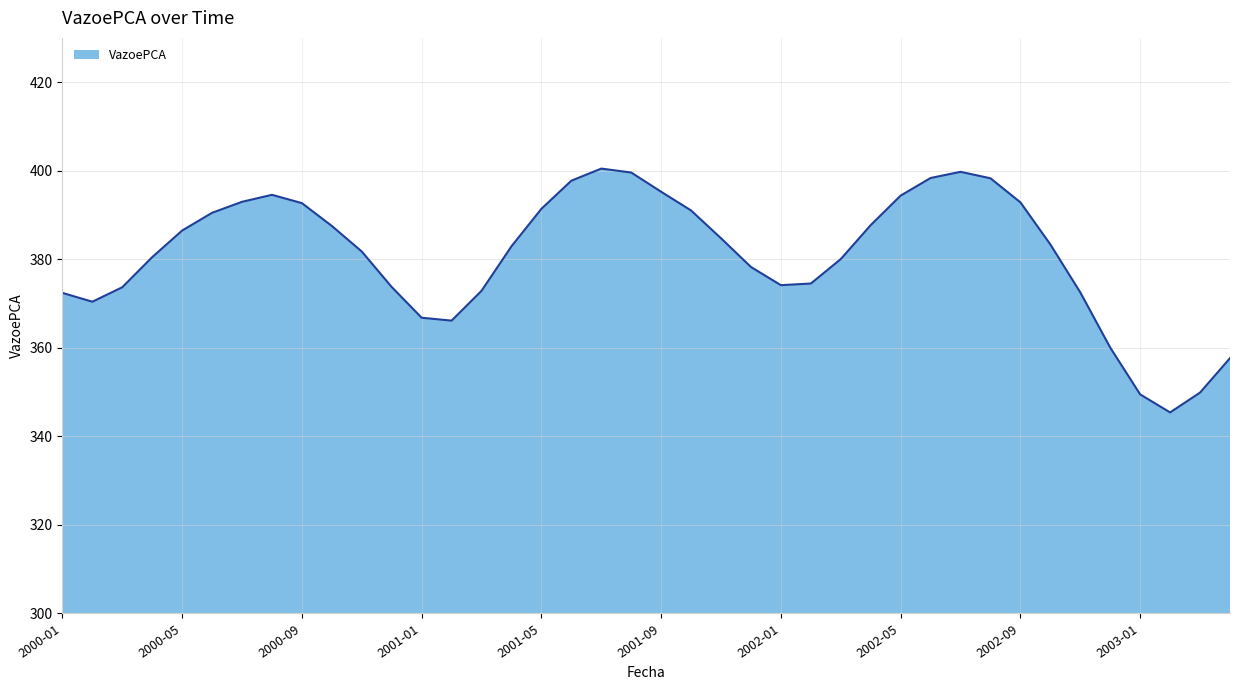

What is the maximum value shown in the chart?

400.5